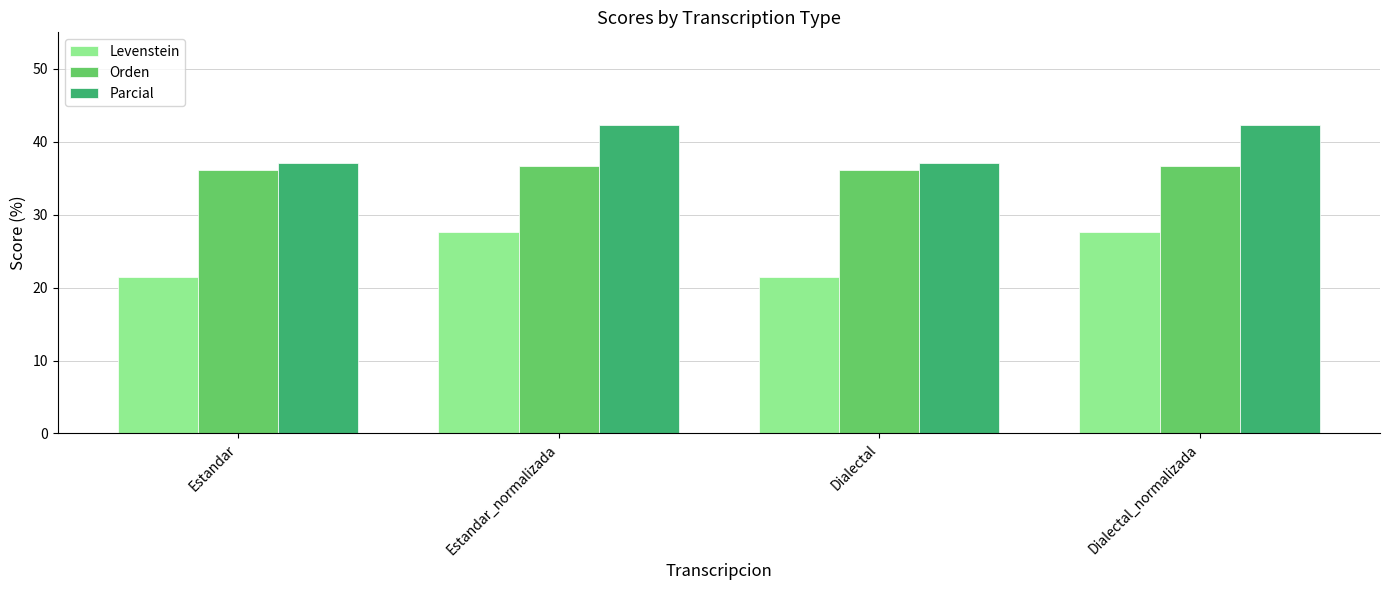

Which series has the widest spread of values?

Levenstein